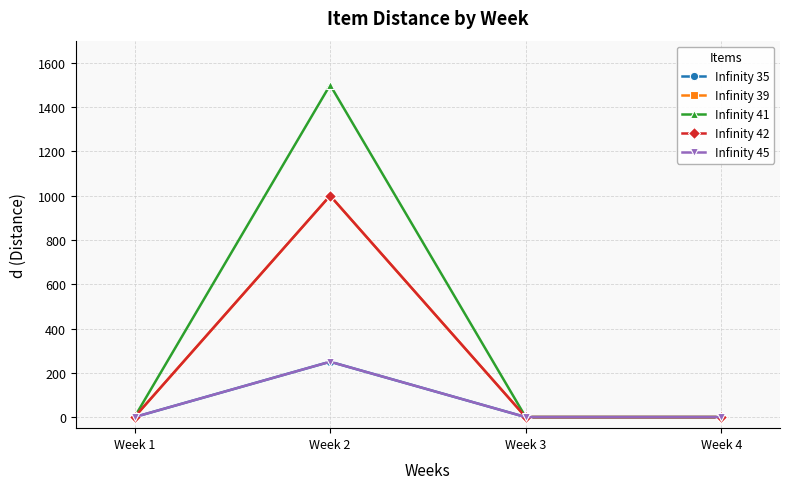

Is this an area chart (filled region under the line)?

No